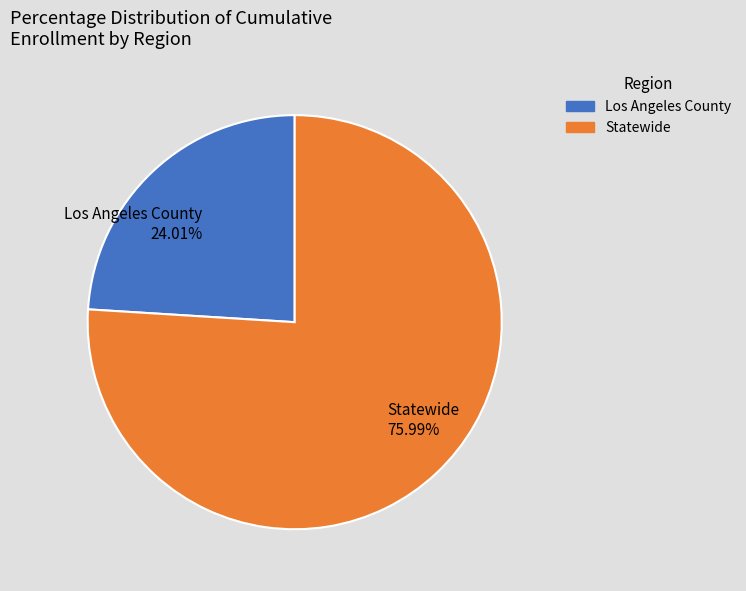

What percentage is the Statewide slice, to the nearest percent?

76%